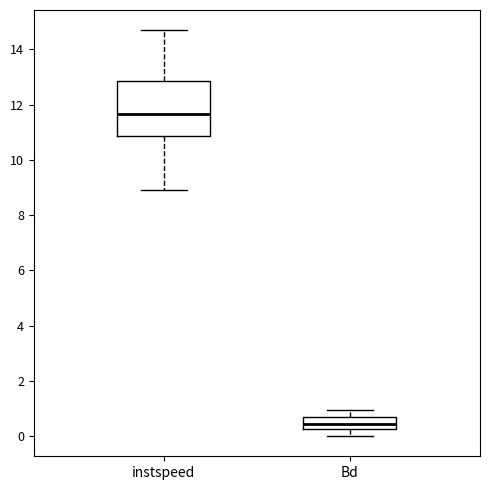

Which box has the lowest median line?

Bd